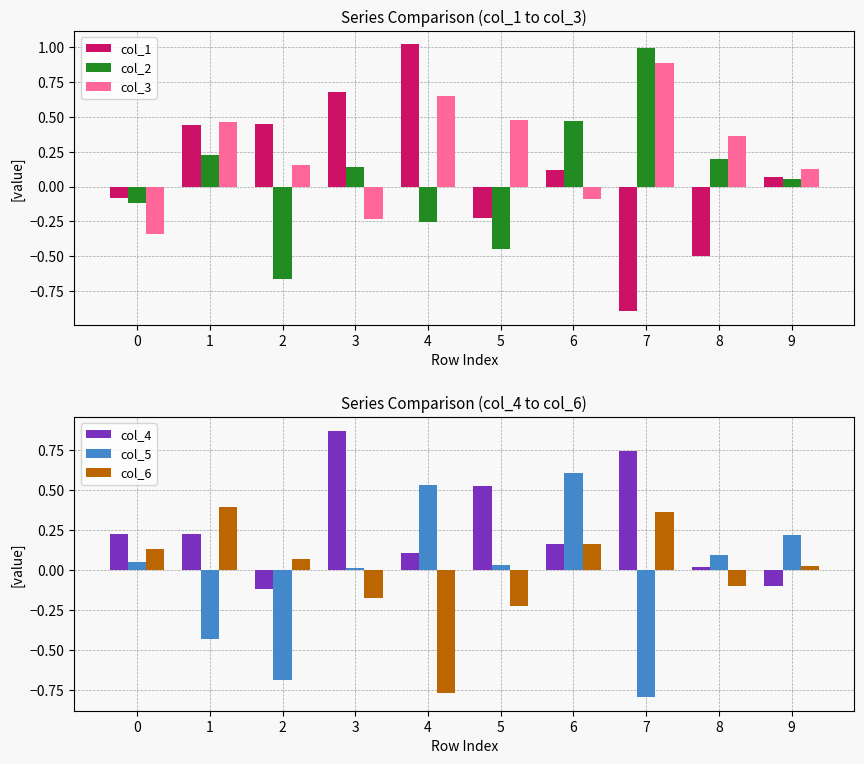

Reading left to right, list all the values displayed in this chart.

col_1: -0.1	0.4	0.4	0.7	1.0	-0.2	0.1	-0.9	-0.5	0.1
col_2: -0.1	0.2	-0.7	0.1	-0.3	-0.4	0.5	1.0	0.2	0.1
col_3: -0.3	0.5	0.2	-0.2	0.6	0.5	-0.1	0.9	0.4	0.1
col_4: 0.2	0.2	-0.1	0.9	0.1	0.5	0.2	0.7	0.0	-0.1
col_5: 0.0	-0.4	-0.7	0.0	0.5	0.0	0.6	-0.8	0.1	0.2
col_6: 0.1	0.4	0.1	-0.2	-0.8	-0.2	0.2	0.4	-0.1	0.0